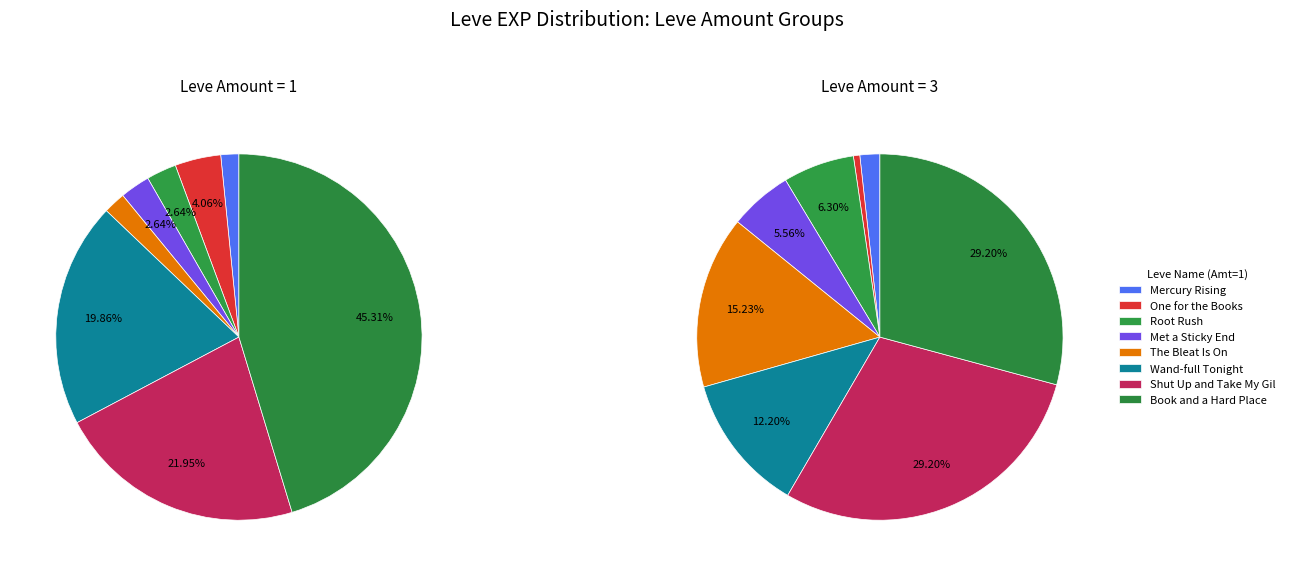

Is 4 the majority of the pie?

No